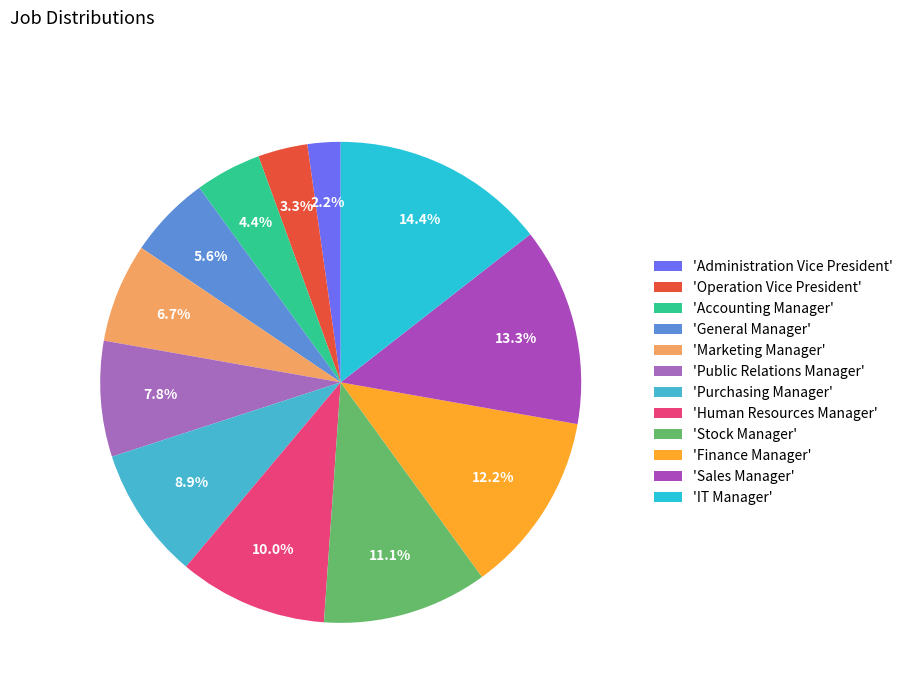

To the nearest percent, what is the difference between the largest and smallest slice percentages?

12%